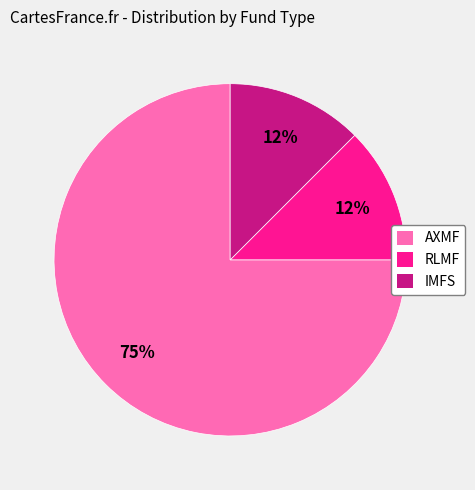

How many segments does this pie chart have?

3